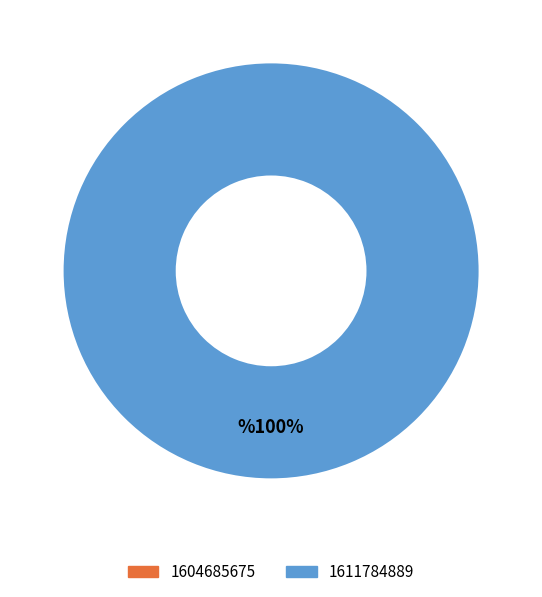

What is the largest slice in the pie chart?

1611784889